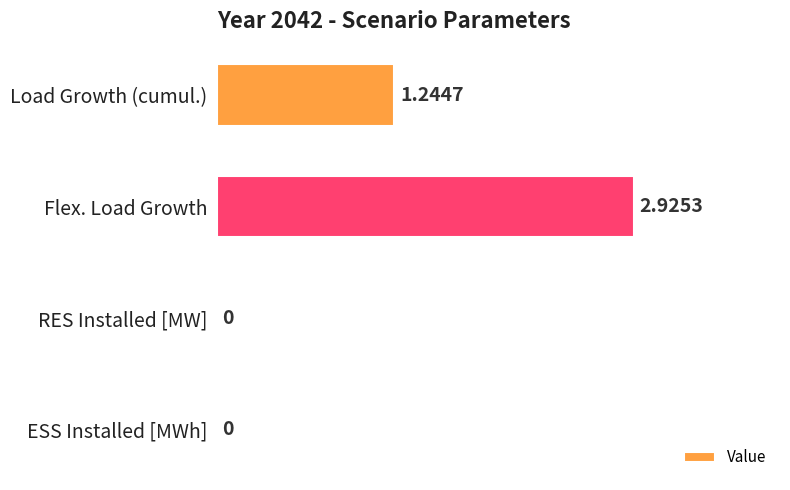

Where is the data nearest to the value 1?

Load Growth (cumul.)